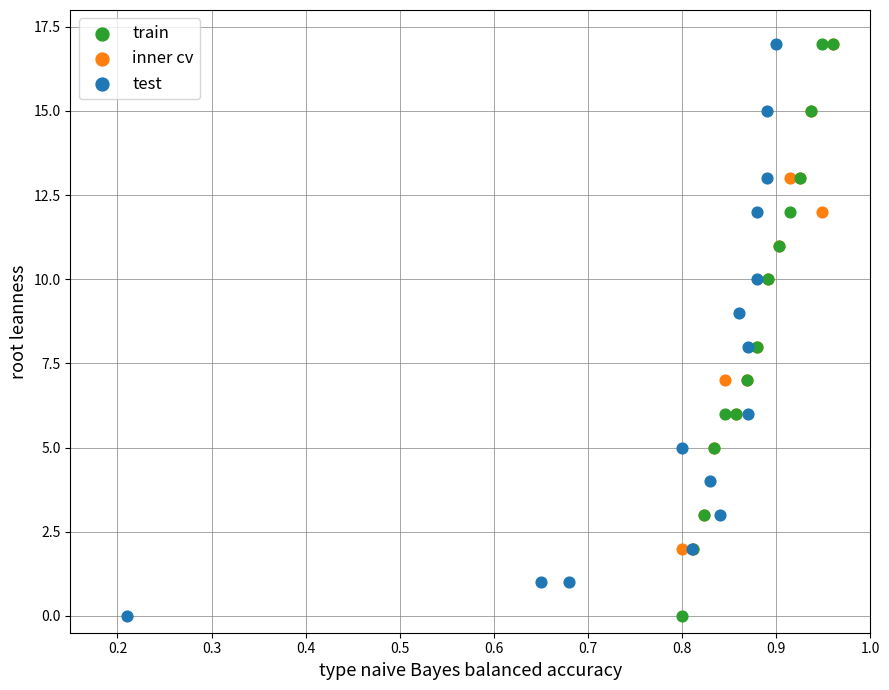

What are all the series names shown in the legend?

train, inner cv, test